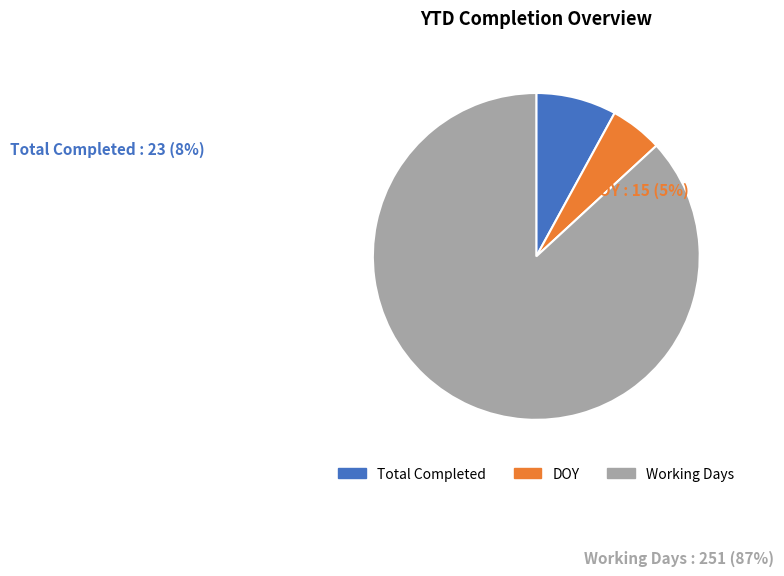

Is there a majority slice in this chart?

Yes